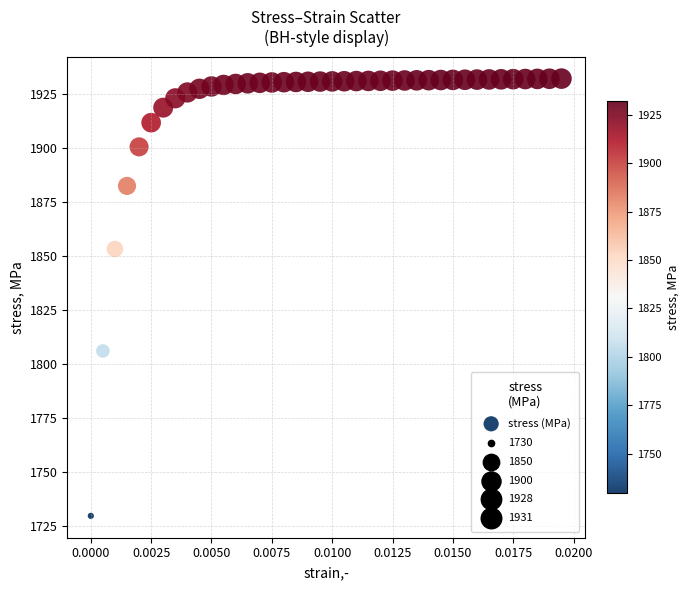

What is the range of Y values (max minus min)?

202.3